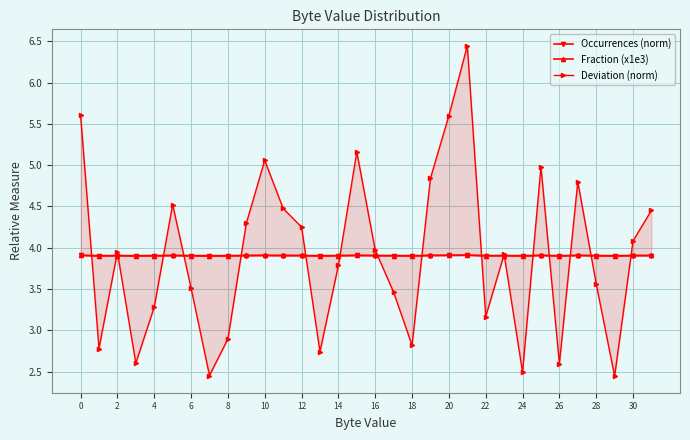

True or false: Fraction (x1e3) and Occurrences (norm) intersect in this chart.

False